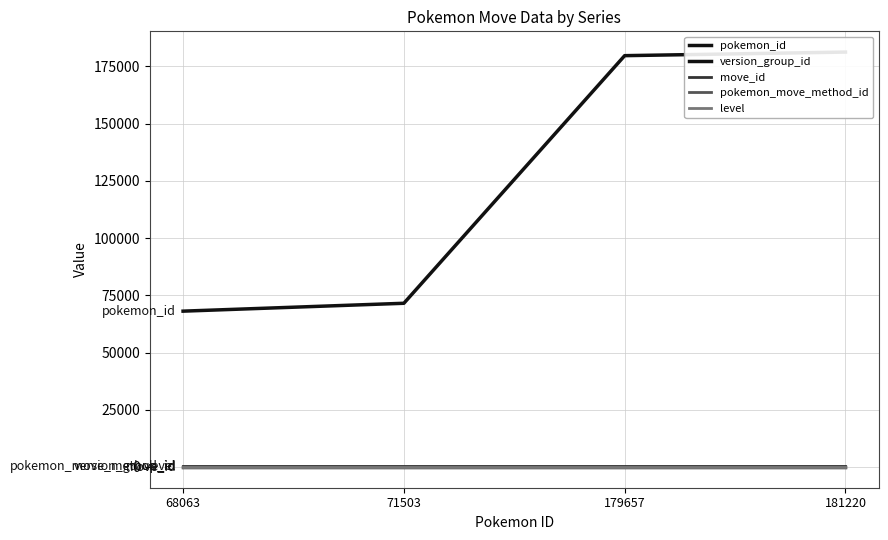

Rank the series by their maximum value, from highest to lowest.

pokemon_id, move_id, version_group_id, pokemon_move_method_id, level